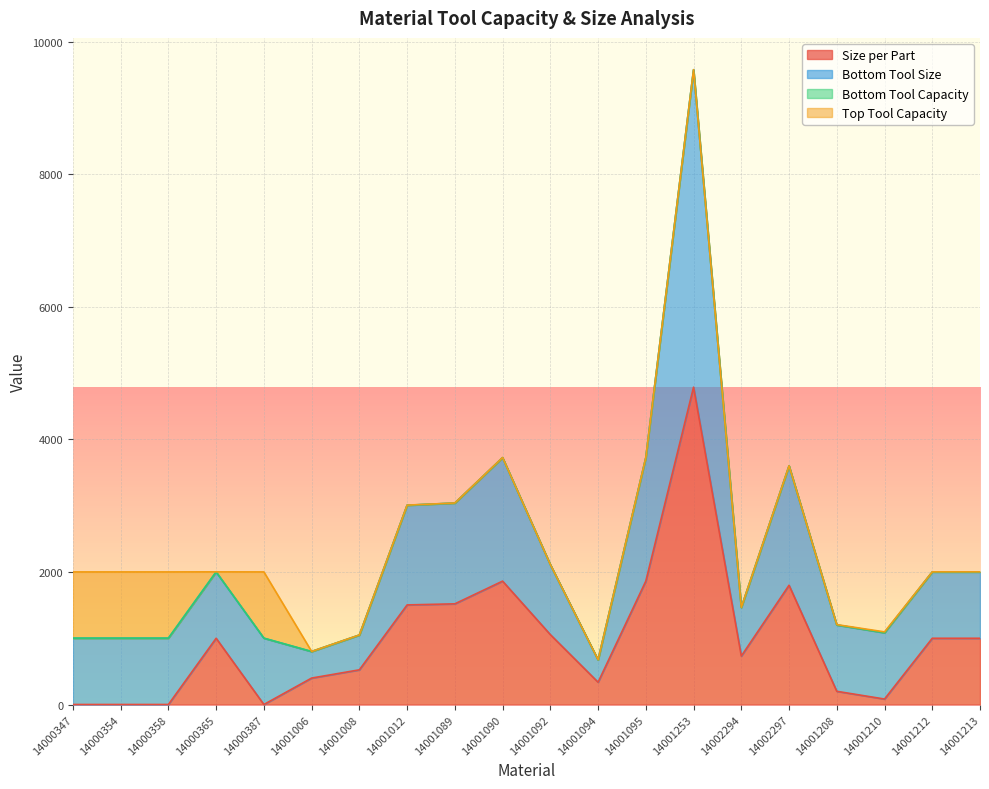

How many lines are shown in the chart?

4